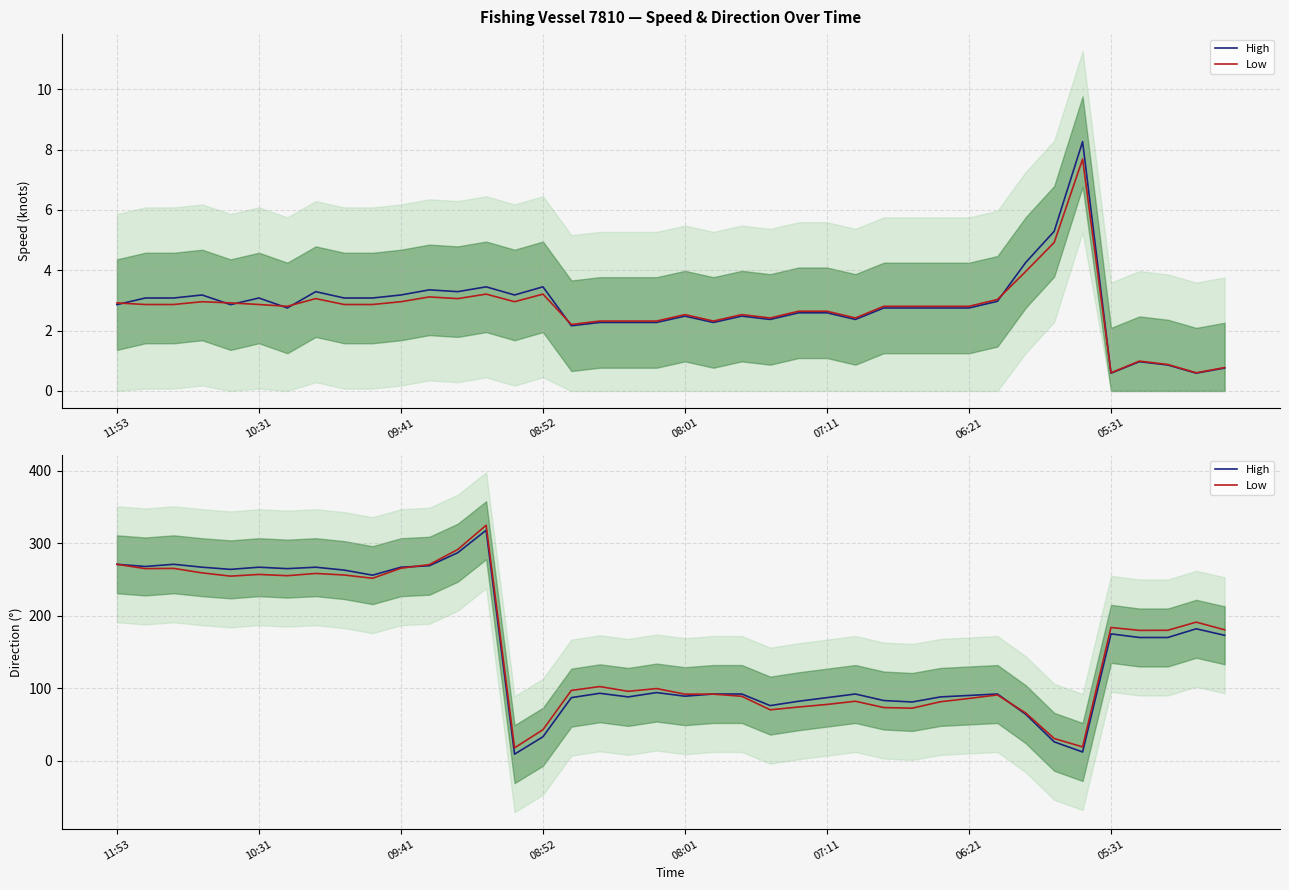

What is the difference between the Low values at 37 and 27?

106.6